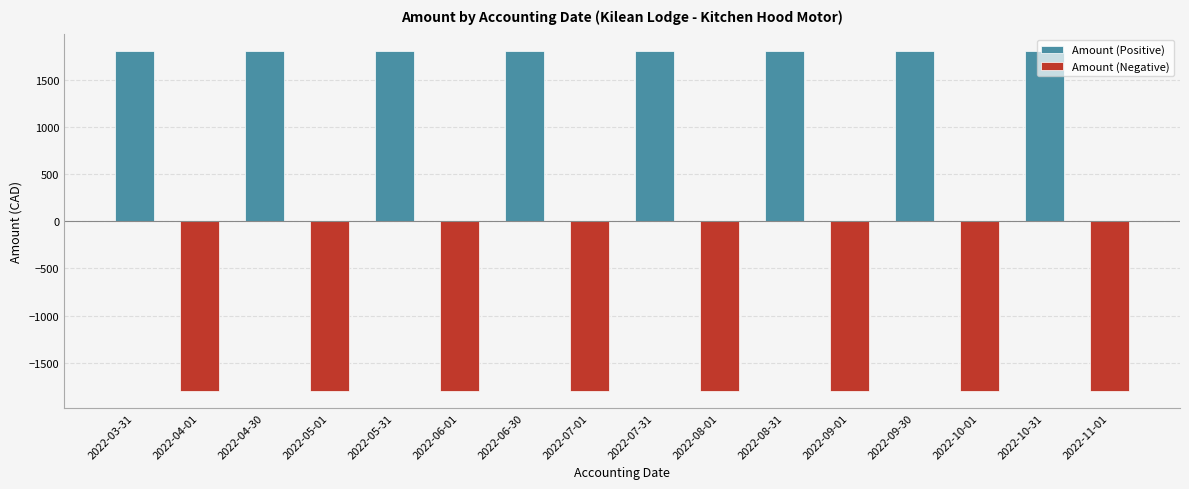

Reading left to right, list all the values displayed in this chart.

Amount (Positive): 1799.8	0.0	1799.8	0.0	1799.8	0.0	1799.8	0.0	1799.8	0.0	1799.8	0.0	1799.8	0.0	1799.8	0.0
Amount (Negative): 0.0	-1799.8	0.0	-1799.8	0.0	-1799.8	0.0	-1799.8	0.0	-1799.8	0.0	-1799.8	0.0	-1799.8	0.0	-1799.8